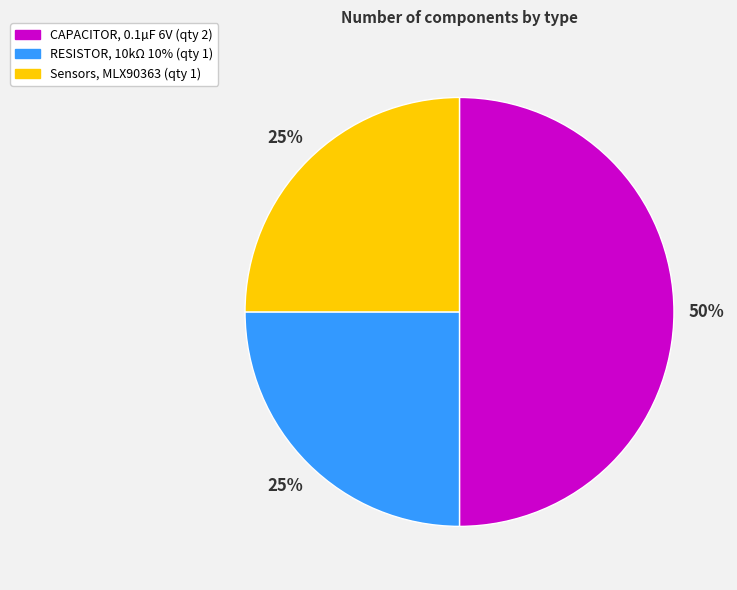

Is Sensors, MLX90363 the majority of the pie?

No